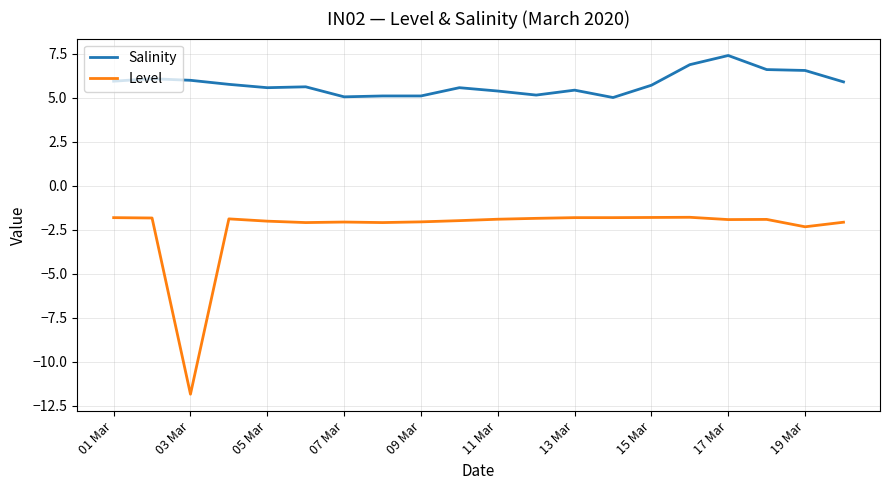

What is the smallest value displayed?

-11.8